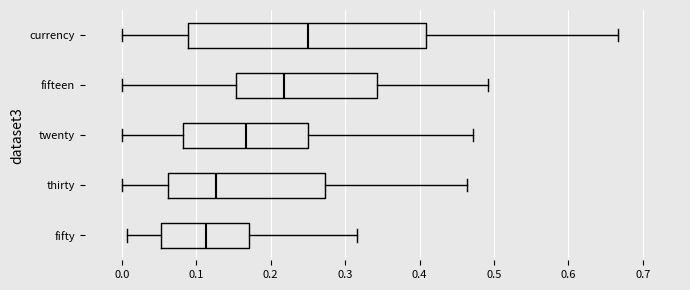

Comparing the boxes themselves (not the whiskers), which one is the widest?

currency